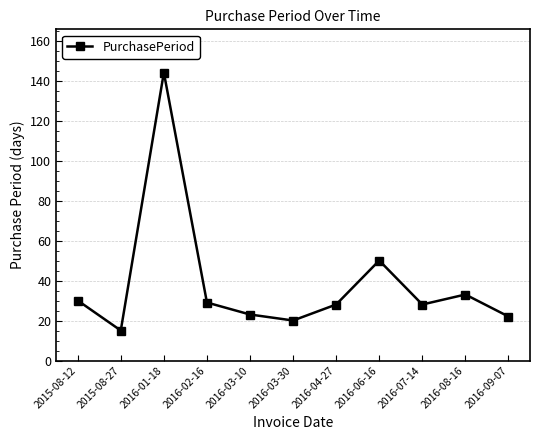

What value does the data have at 2016-07-14, to the nearest 50?

50